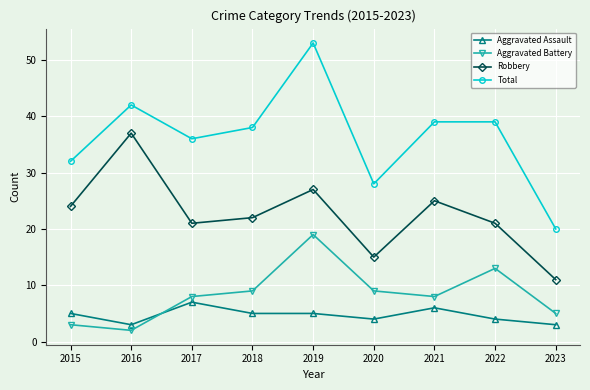

The Total series shows 38 at 2018. True or false?

True